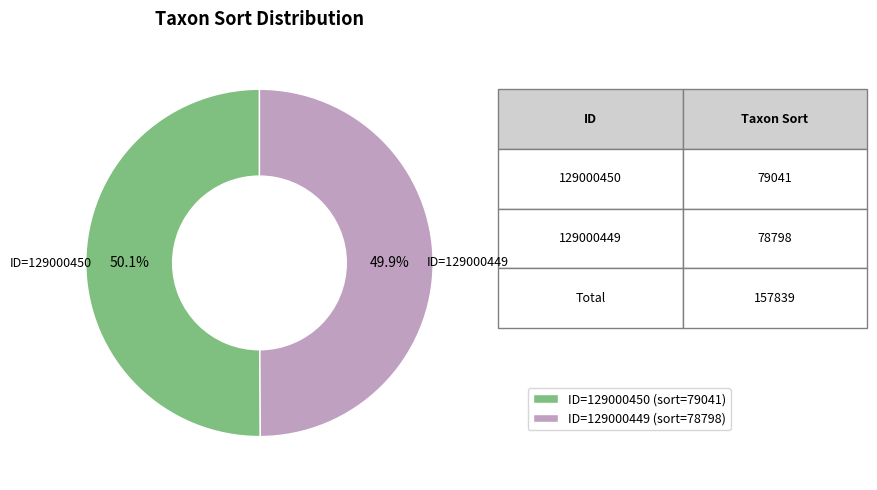

What is the ratio of the value at ID=129000449 to the value at ID=129000450?

1.0